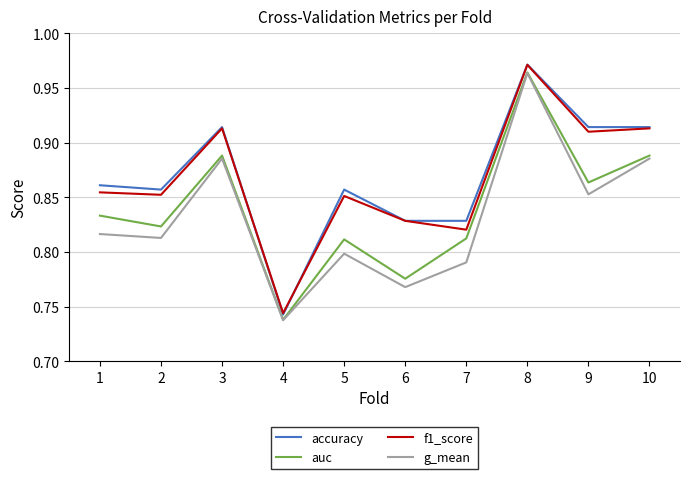

How many interior local peaks does the accuracy series have?

3